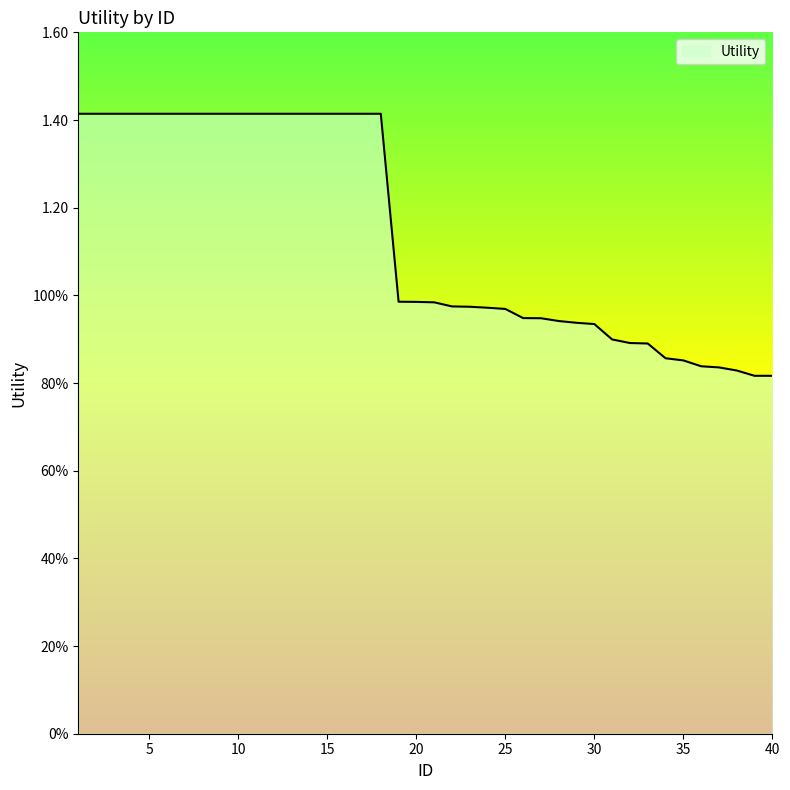

What is the value of the 11th point from the left?

1.4